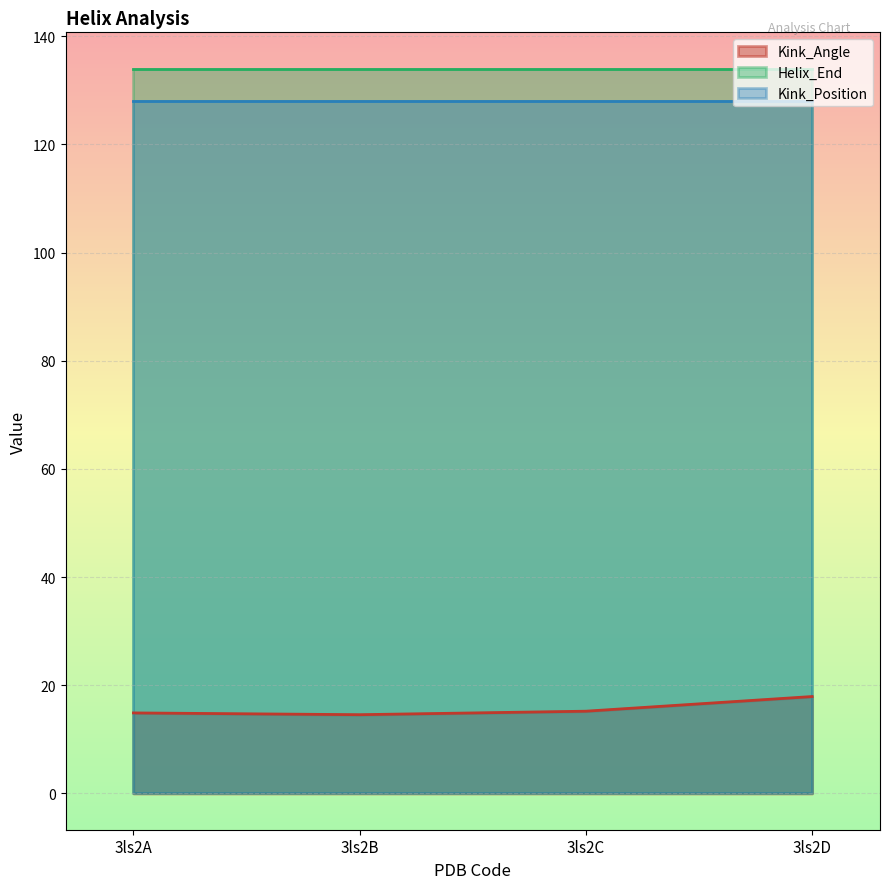

True or false: Helix_End has more than 0 interior local peaks.

False